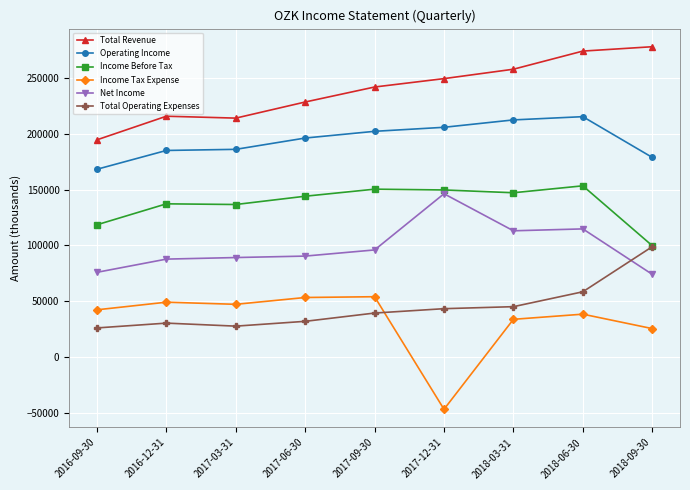

Is the value of Income Before Tax at 2018-03-31 greater than the value of Operating Income at 2017-12-31?

No